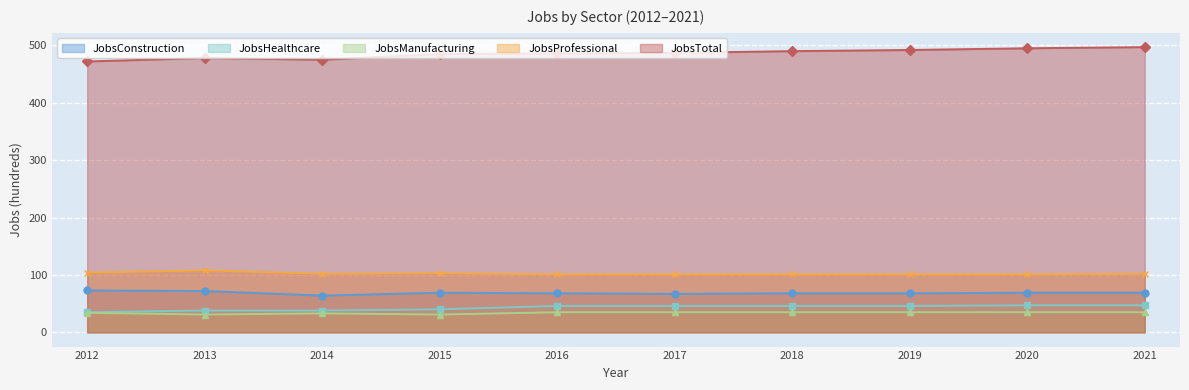

Which category has the highest value in the JobsProfessional series?

2013